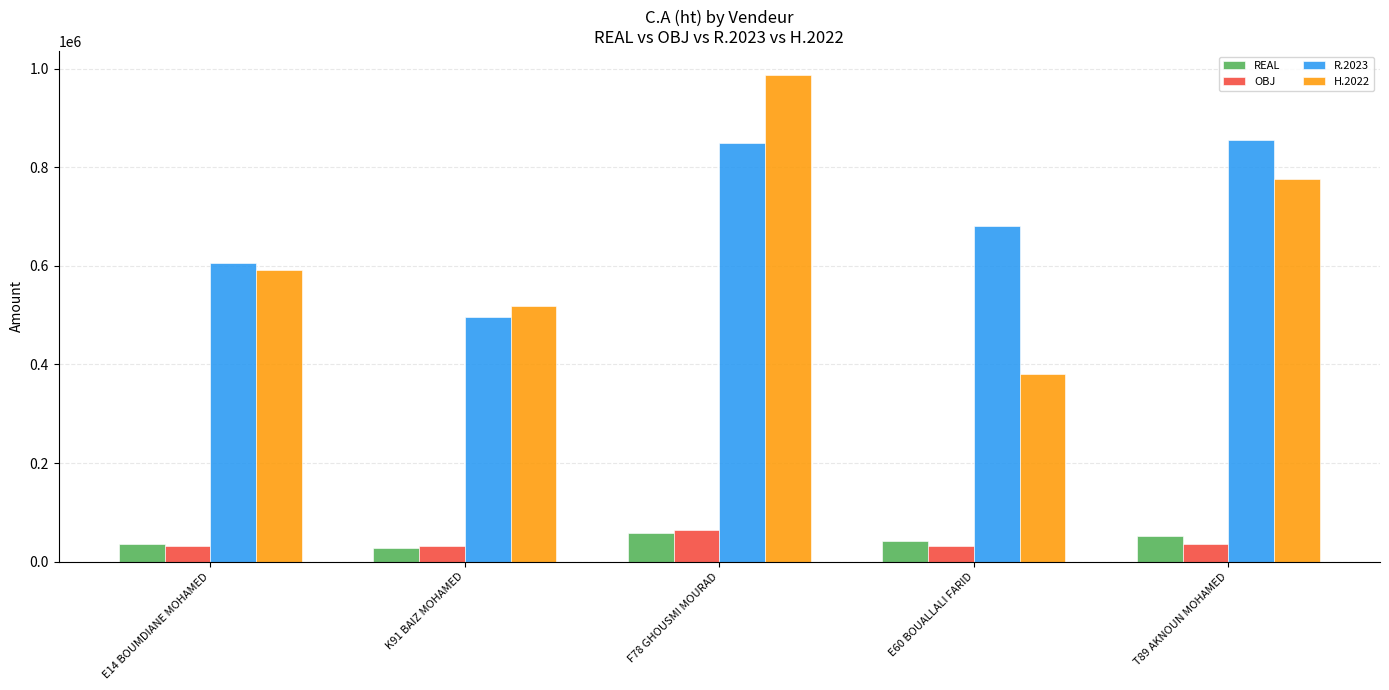

How many bars are there in each group?

4